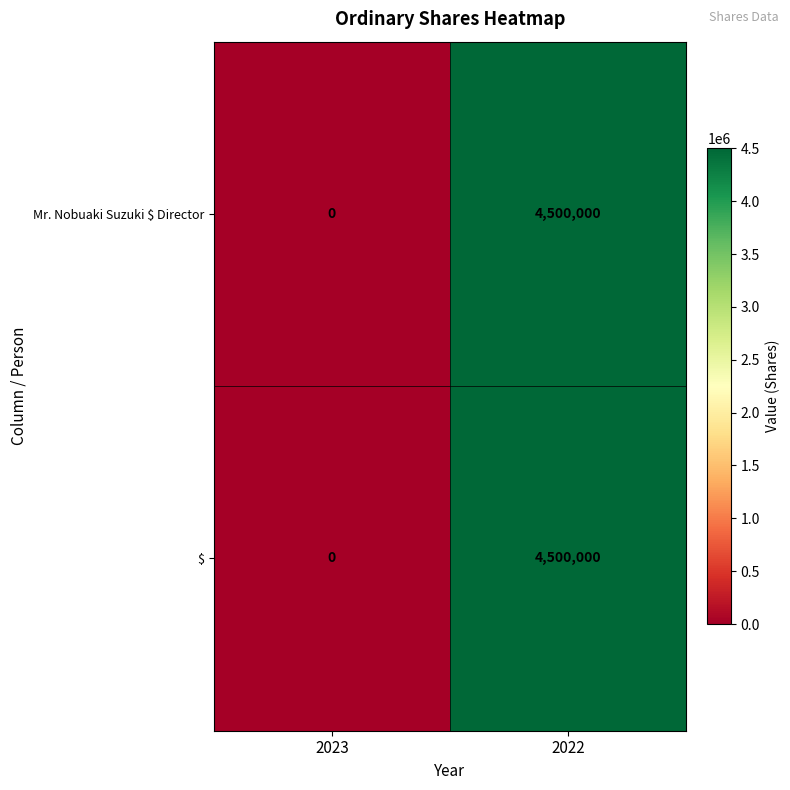

Where is $ nearest to the value 2250000?

2023